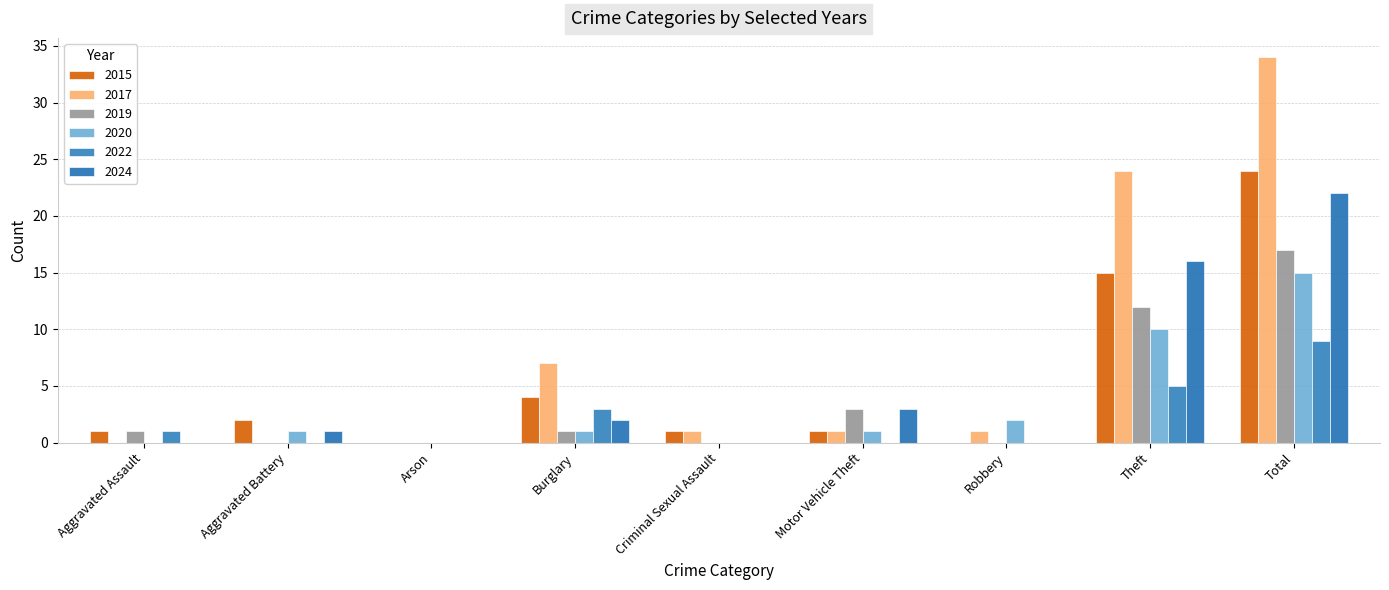

What is the maximum value for 2020?

15